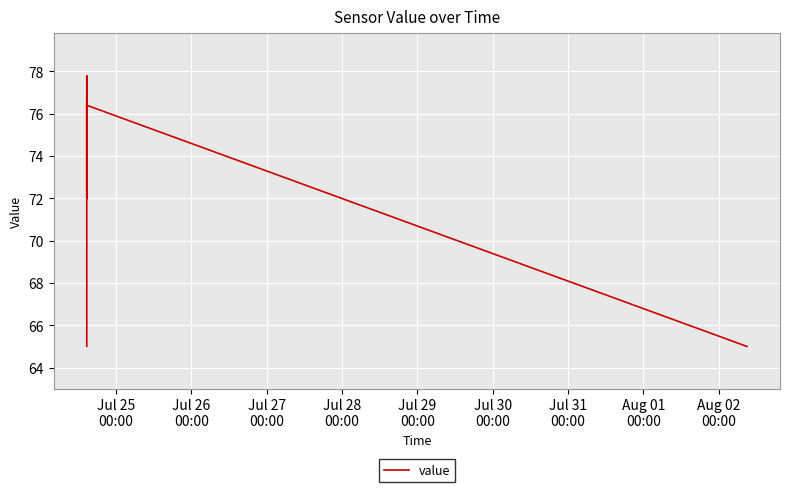

What is the greatest value displayed?

77.8